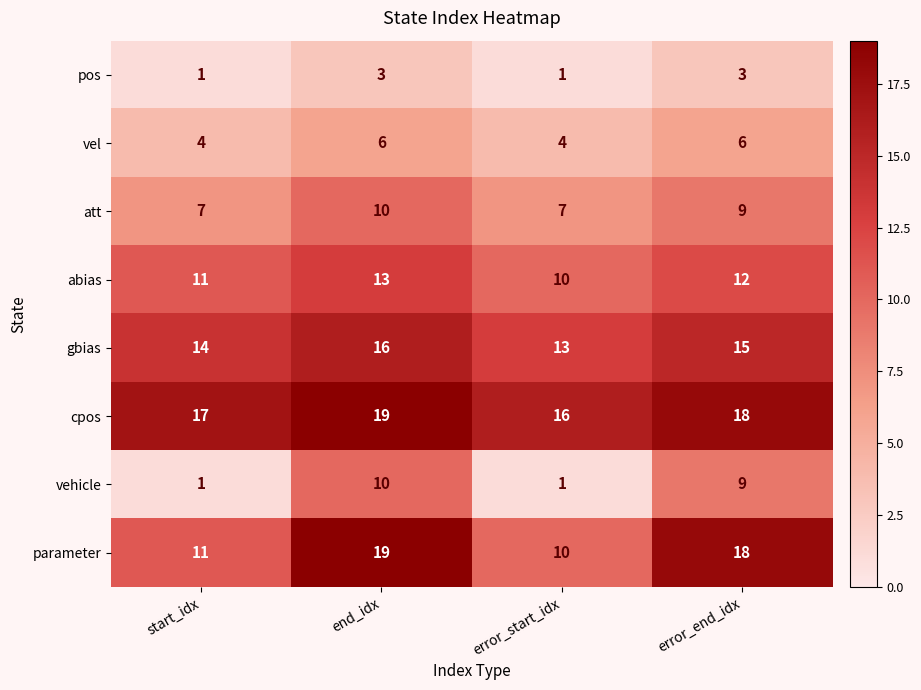

What is the difference between the highest and lowest values at error_end_idx?

15